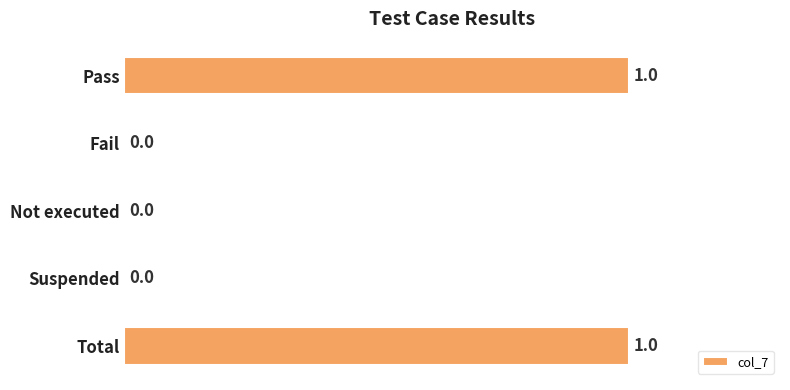

Which has a higher value, Pass or Not executed?

Pass